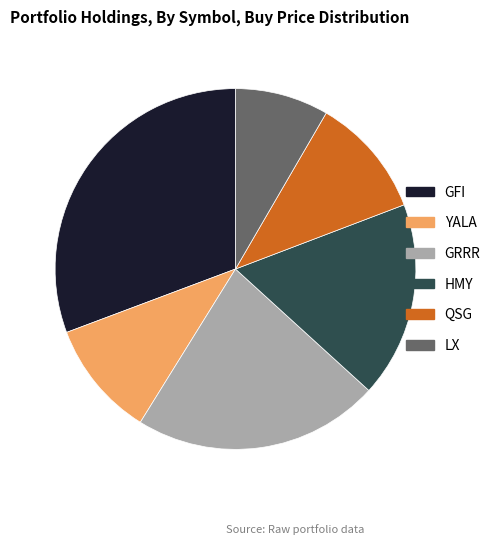

What is the largest slice in the pie chart?

GFI